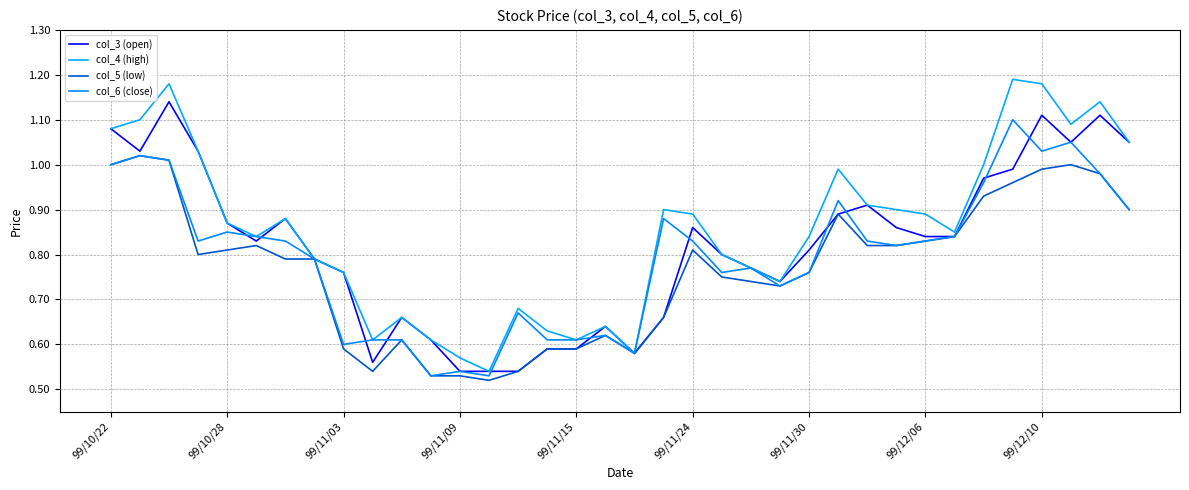

Does the chart have visible grid lines?

Yes